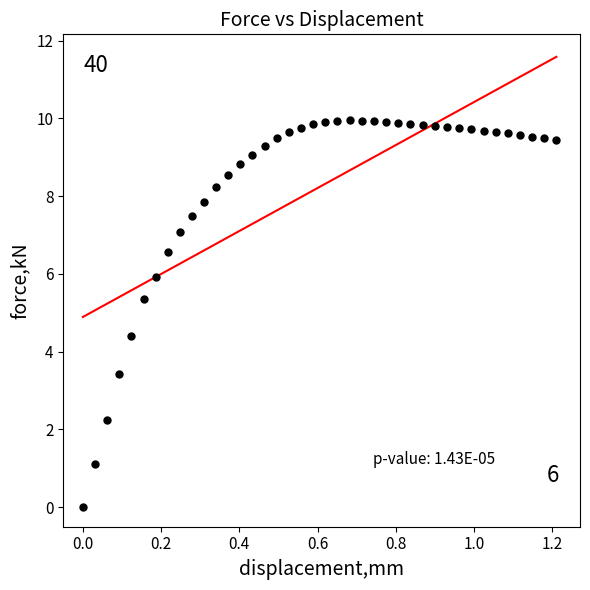

What Y value in the scatter plot is closest to 4?

4.4